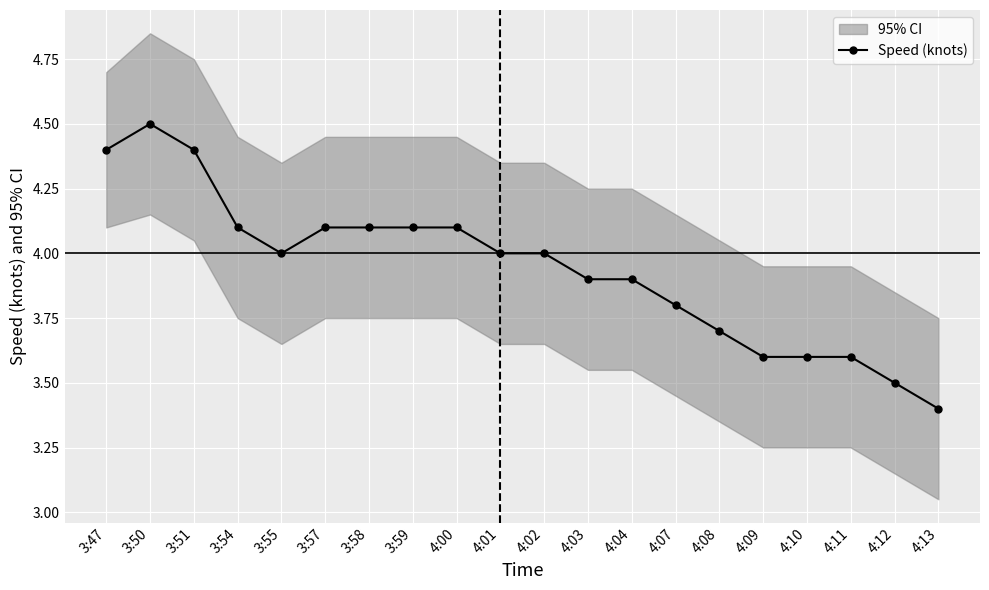

What position from the right is 4:00?

12